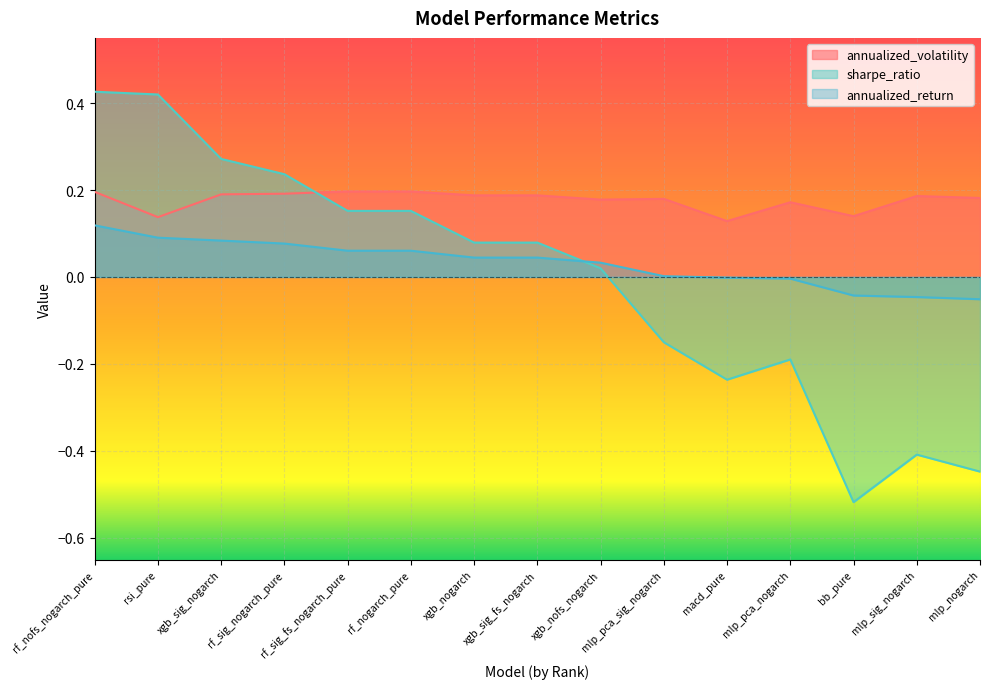

What is the difference between the highest and lowest values at xgb_nofs_nogarch?

0.2